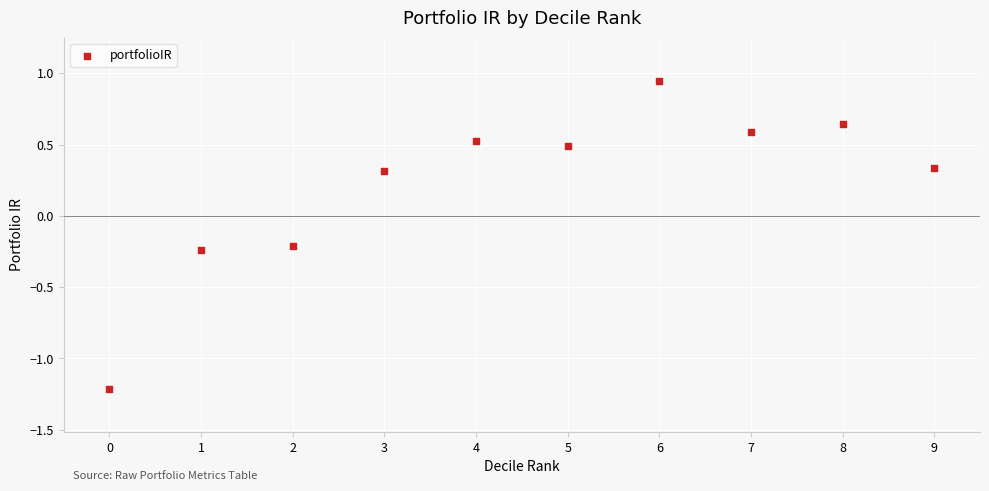

What is the range of Y values (max minus min)?

2.2